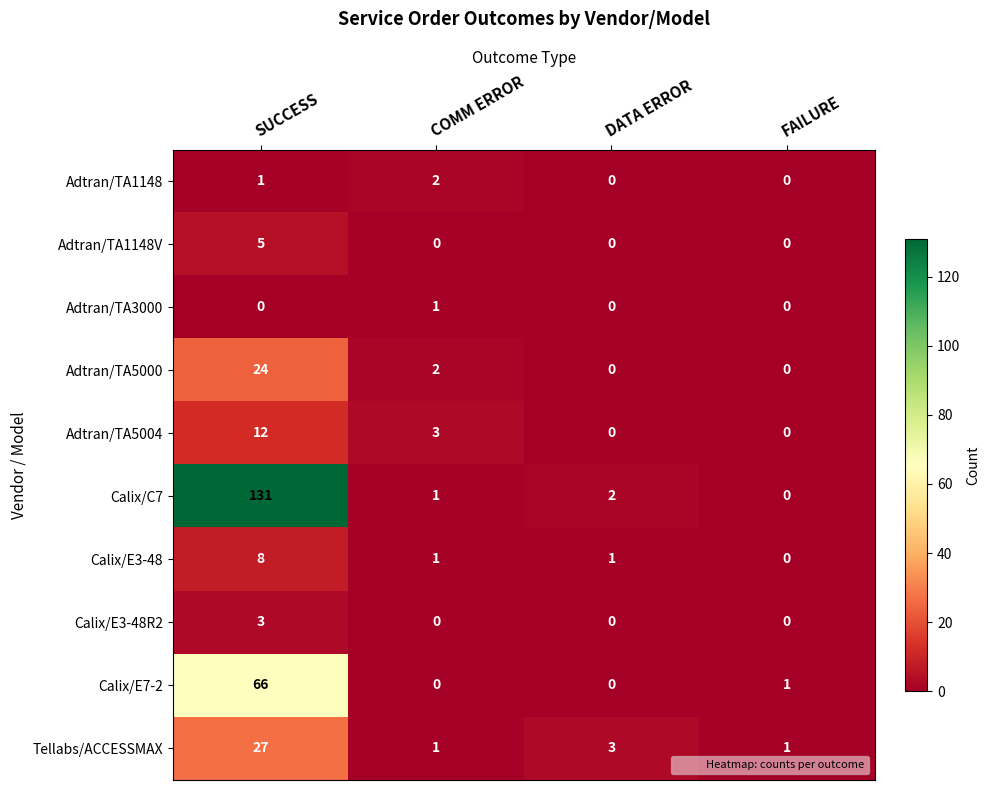

What is the difference between the highest and lowest values at COMM ERROR?

3